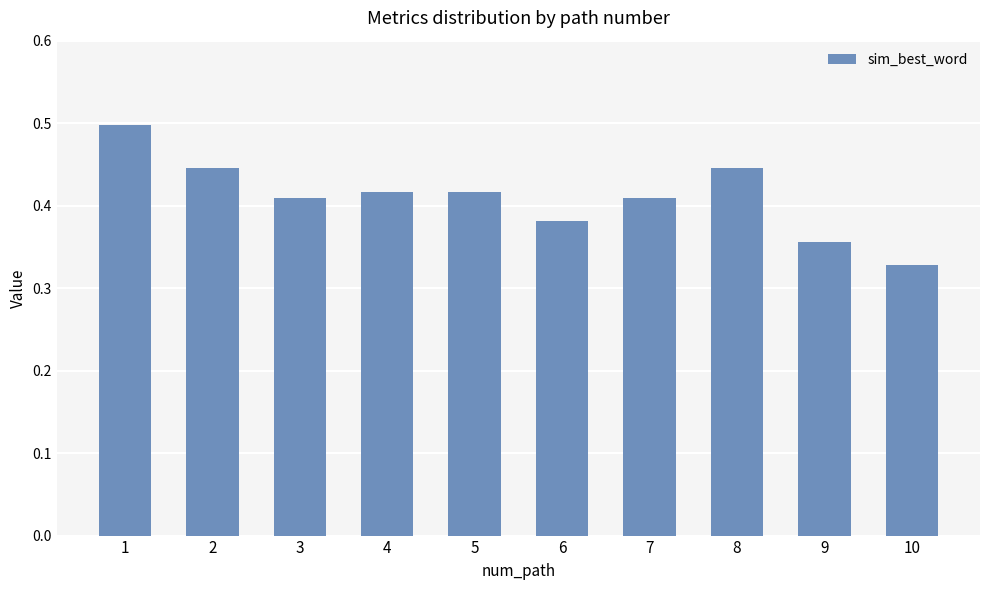

What is the maximum value shown in the chart?

0.5